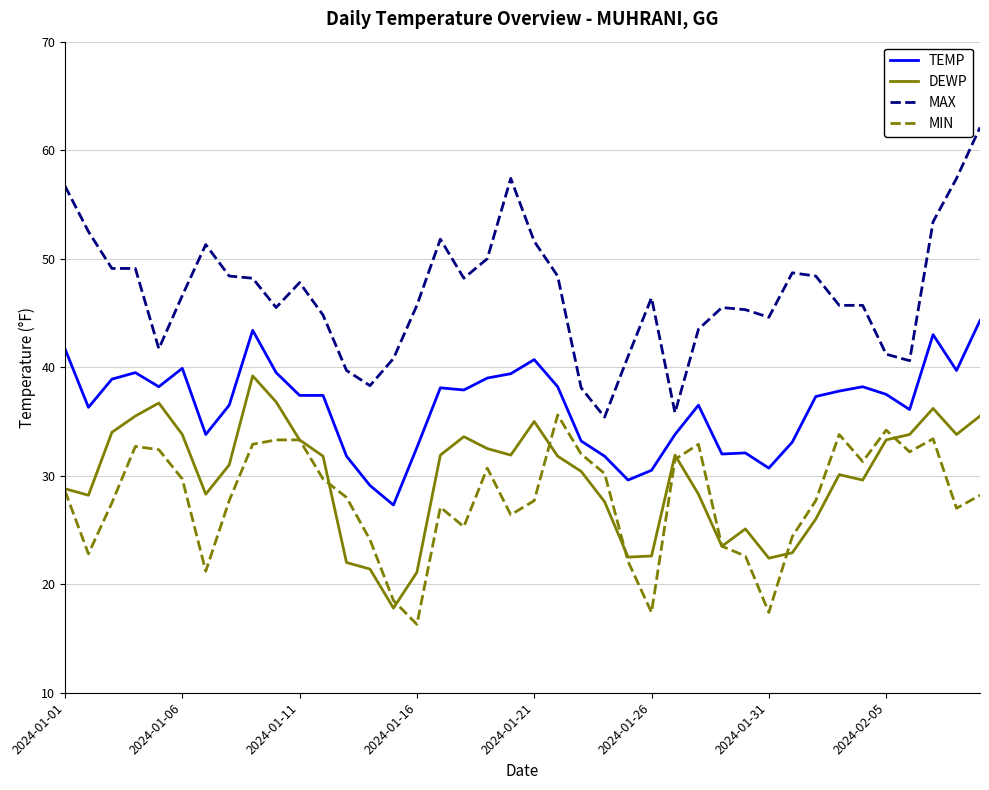

Which series has the widest spread of values?

MAX